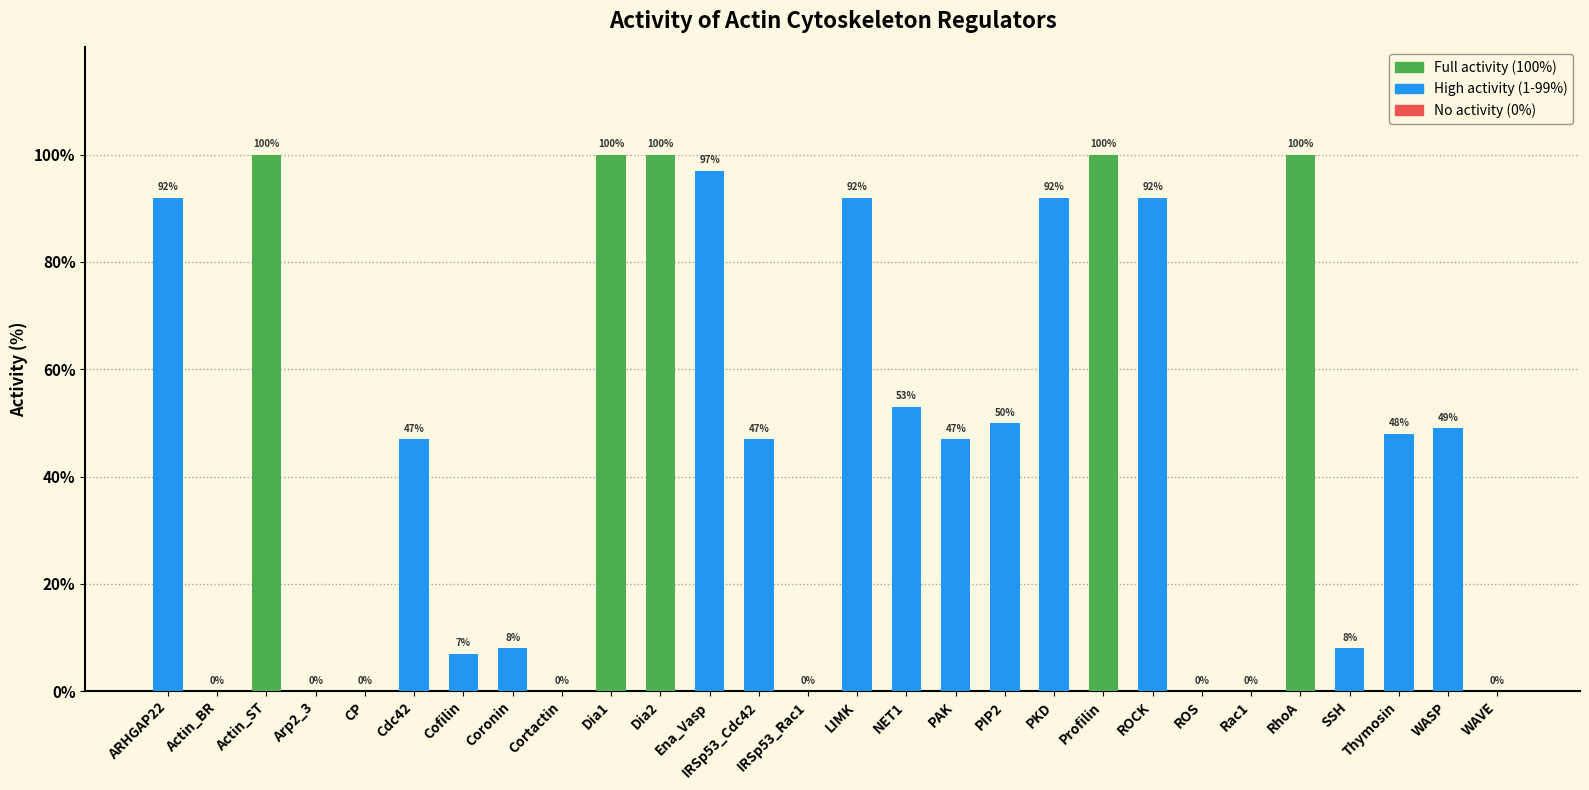

Reading left to right, list all the values displayed in this chart.

ARHGAP22=92	Actin_BR=0	Actin_ST=100	Arp2_3=0	CP=0	Cdc42=47	Cofilin=7	Coronin=8	Cortactin=0	Dia1=100	Dia2=100	Ena_Vasp=97	IRSp53_Cdc42=47	IRSp53_Rac1=0	LIMK=92	NET1=53	PAK=47	PIP2=50	PKD=92	Profilin=100	ROCK=92	ROS=0	Rac1=0	RhoA=100	SSH=8	Thymosin=48	WASP=49	WAVE=0